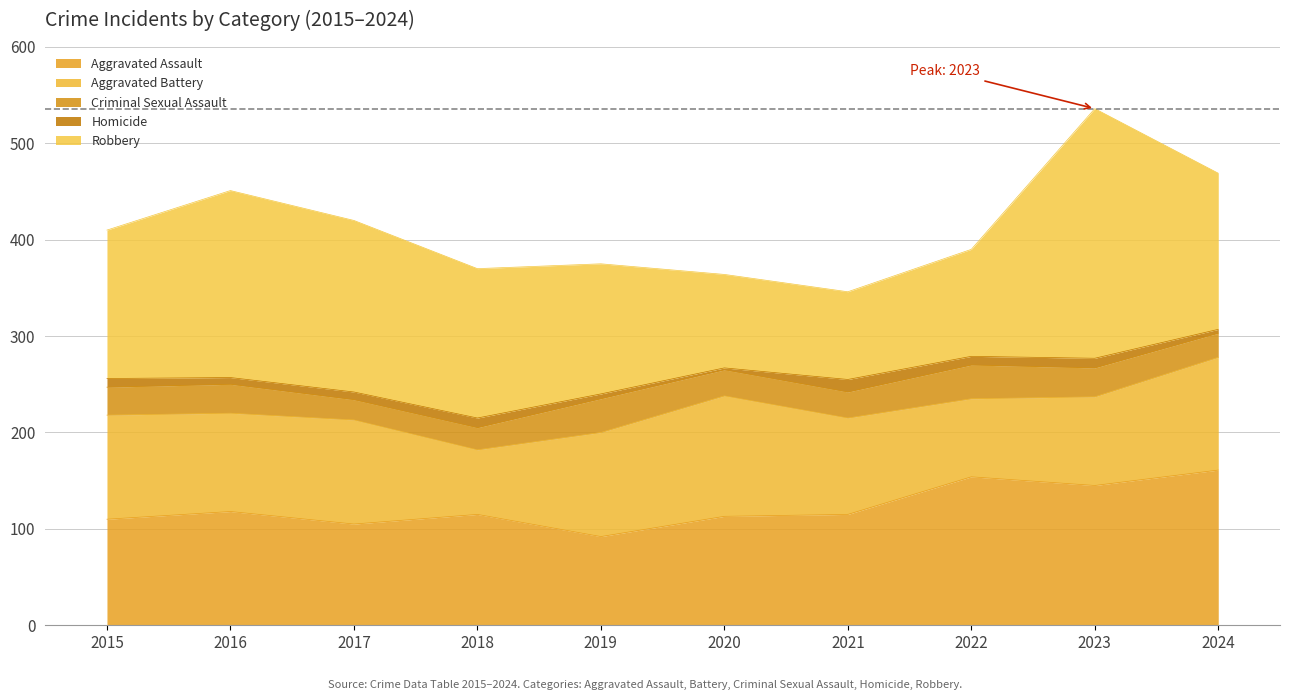

Count the number of data series in this chart.

5